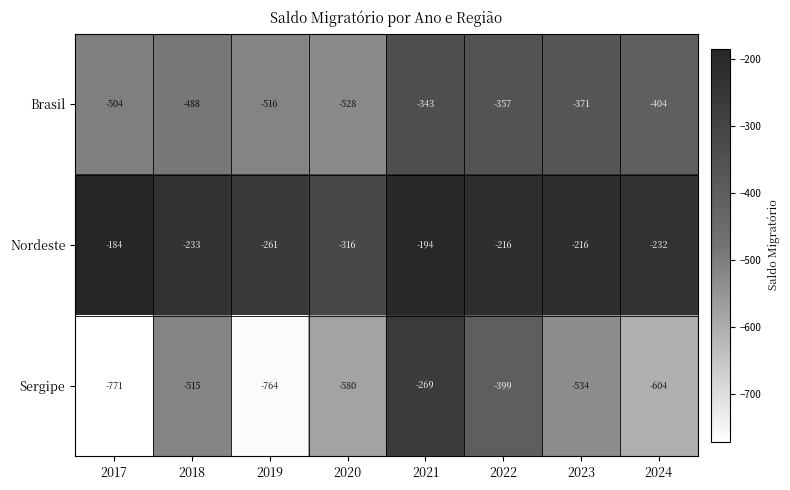

What is the total value across all series at 2022?

-972